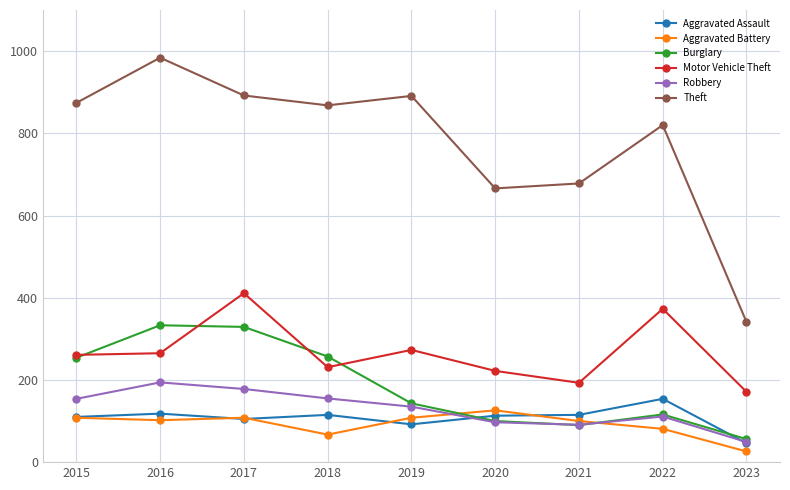

At which category does the chart reach its peak across all series?

2016